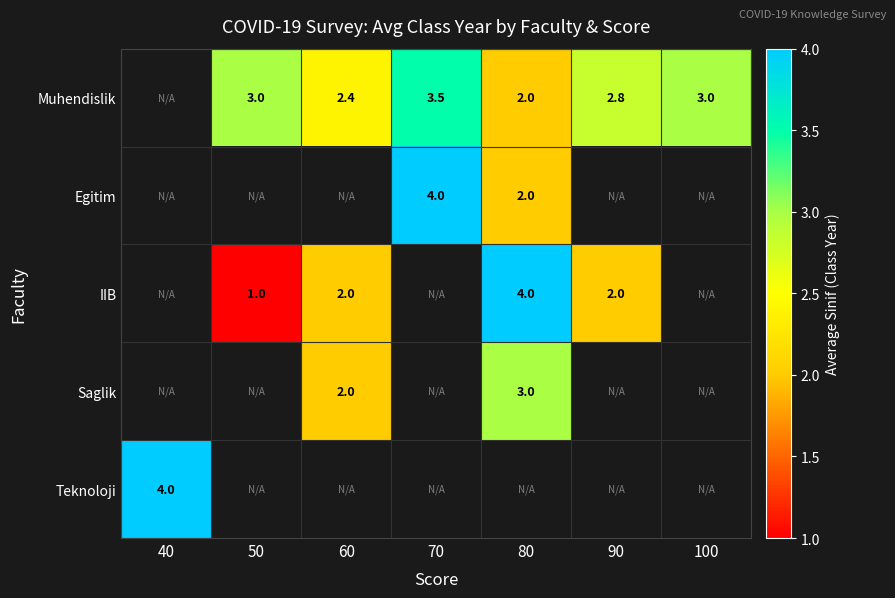

Is the value of Teknoloji at 40 greater than the value of Muhendislik at 50?

Yes